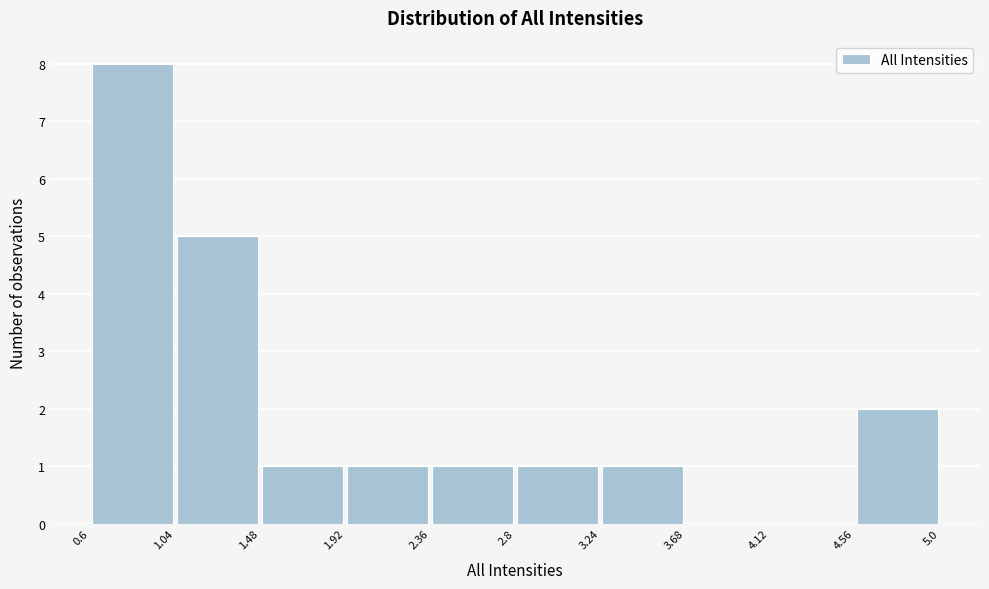

Reading left to right, transcribe this chart: for each bar, give the range it covers on the x-axis and its height. The values are not printed on the chart, so give them approximately, as read against the axis.

0.6 to 1.04: 8
1.04 to 1.48: 5
1.48 to 1.92: 1
1.92 to 2.36: 1
2.36 to 2.8: 1
2.8 to 3.24: 1
3.24 to 3.68: 1
3.68 to 4.12: 0
4.12 to 4.56: 0
4.56 to 5.0: 2